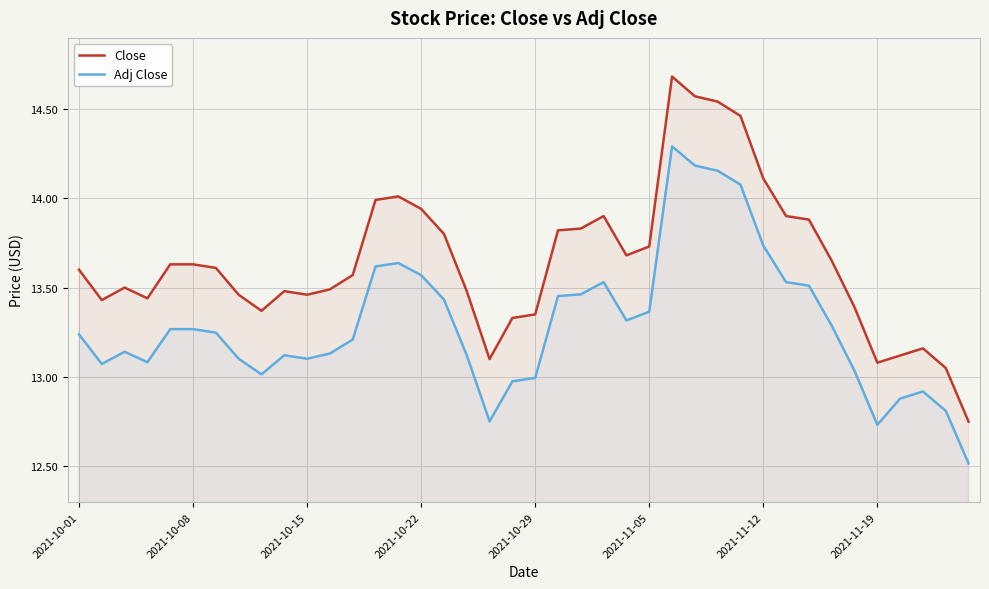

At which label does Adj Close reach its minimum?

39